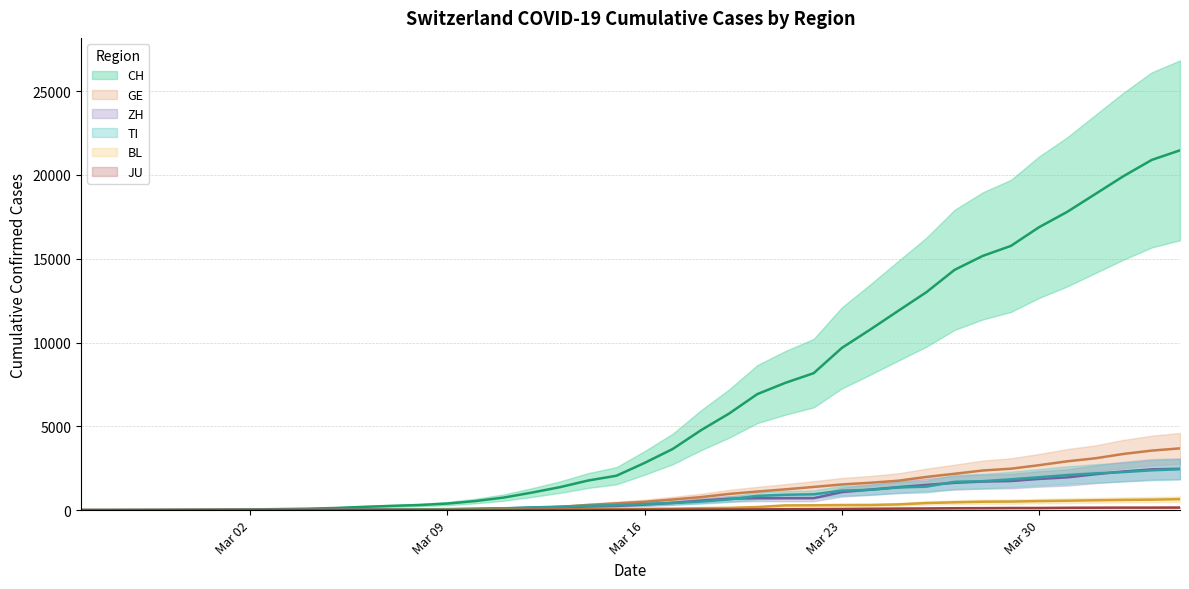

How many positive values does the ZH (central) series have?

38